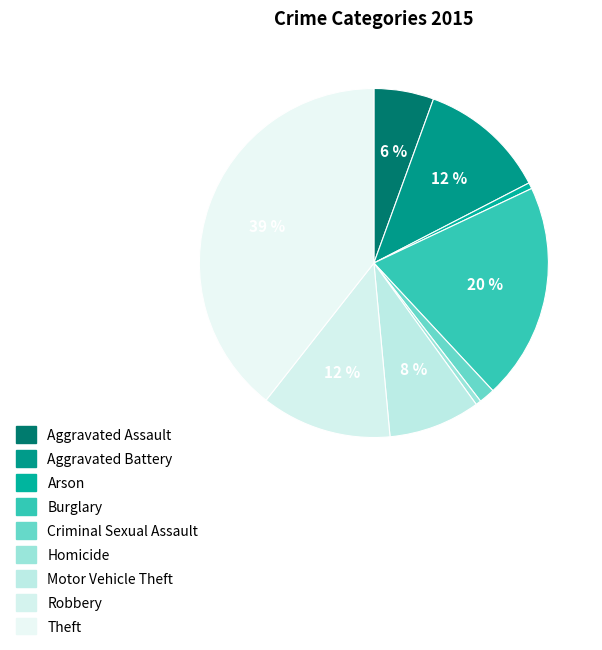

To the nearest percent, what percentage of the pie is Theft?

39%